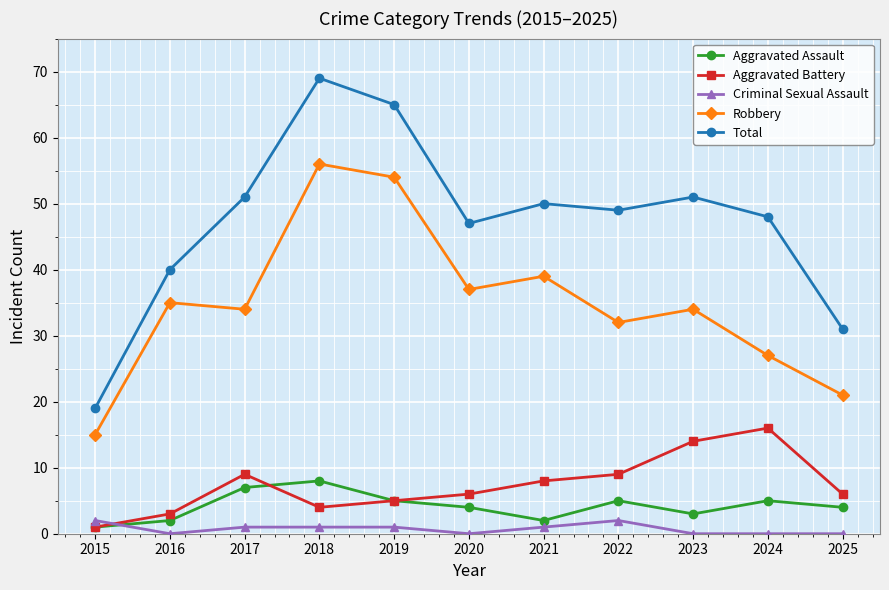

True or false: Criminal Sexual Assault and Robbery cross at least once.

False